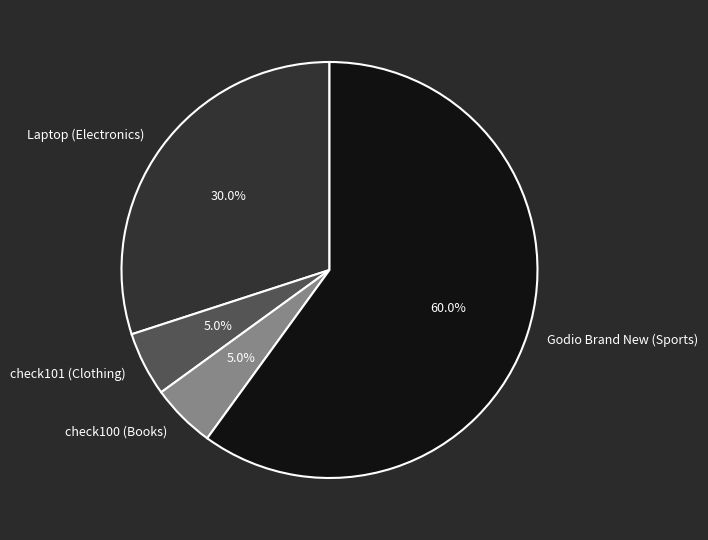

Do Godio Brand New (Sports) and check100 (Books) together represent more than half of the pie?

Yes